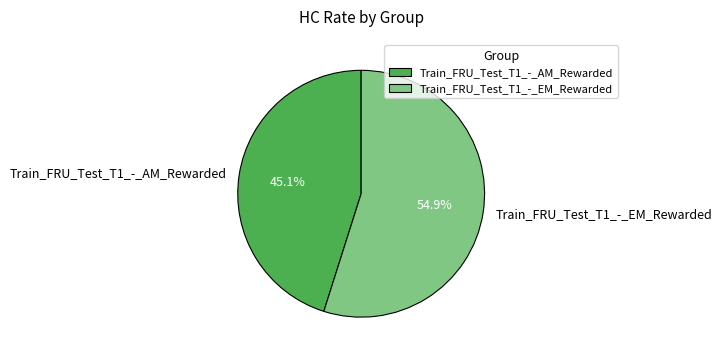

What percentage is NOT represented by Train_FRU_Test_T1_-_AM_Rewarded?

54.9%